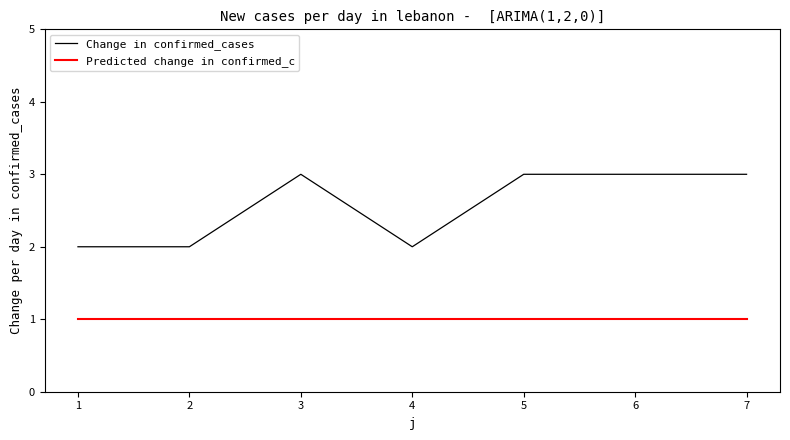

Which series has the largest total across all categories?

Change in confirmed_cases